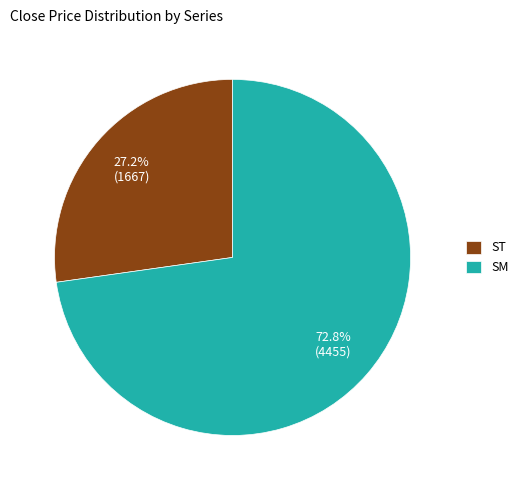

How many slices are in this pie chart?

2